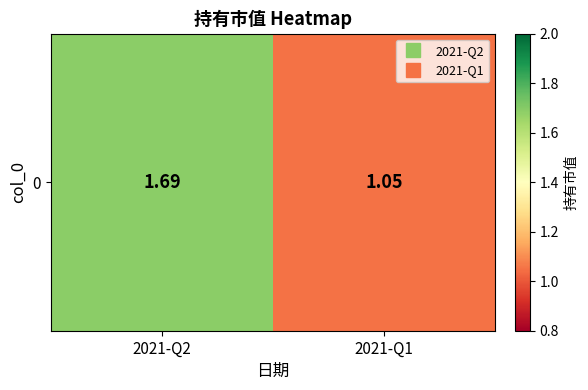

At which category does the chart reach its minimum across all series?

2021-Q1